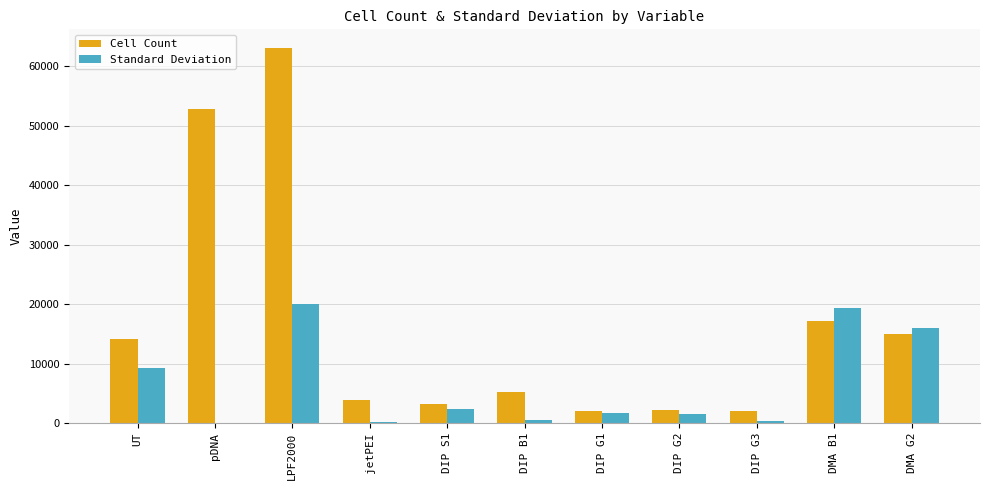

What is the approximate value of Standard Deviation at jetPEI?

95.5